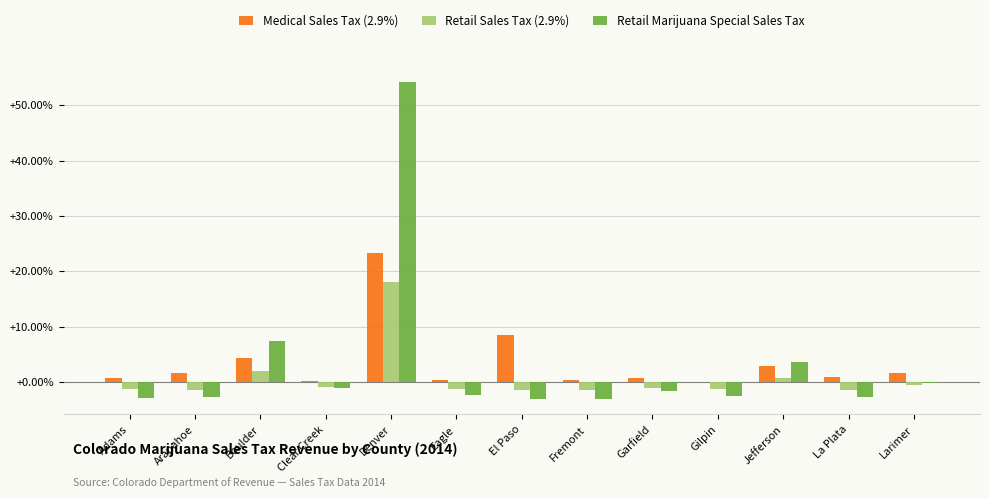

True or false: Medical Sales Tax (2.9%) has a value of 40.1 at Denver.

False